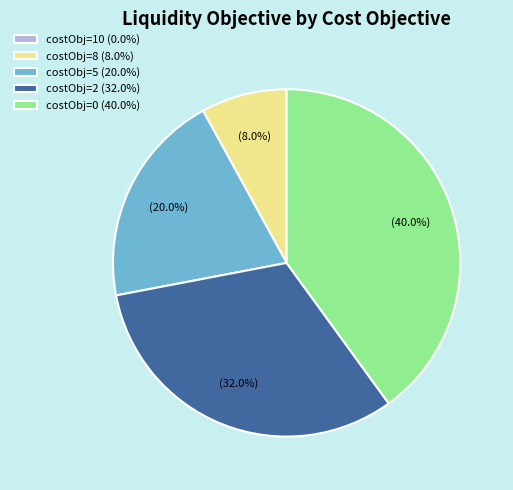

What percentage is NOT represented by costObj=2 (32.0%)?

68.0%